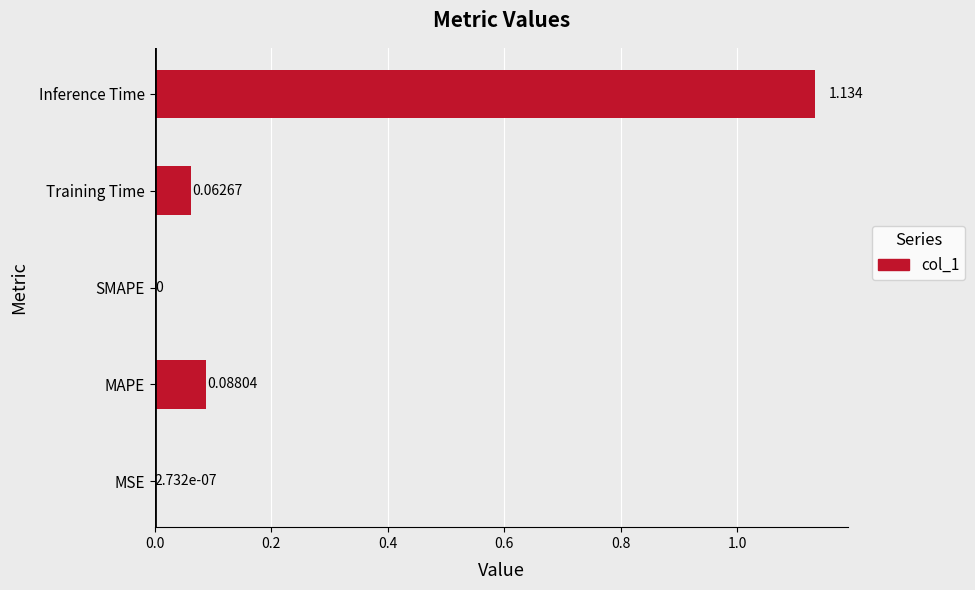

Which has a higher value, MAPE or Training Time?

MAPE